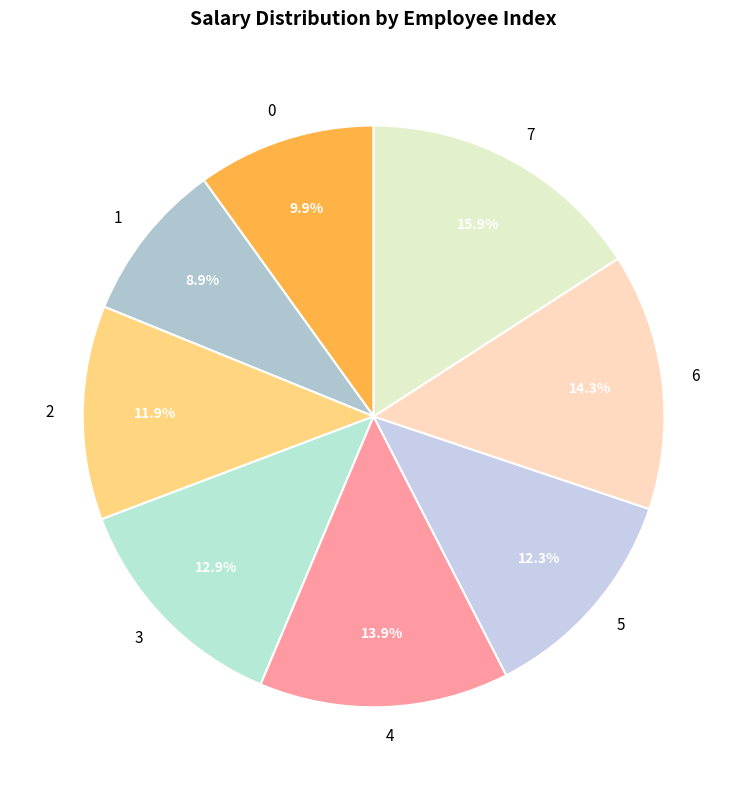

Do 2 and 1 together represent more than half of the pie?

No